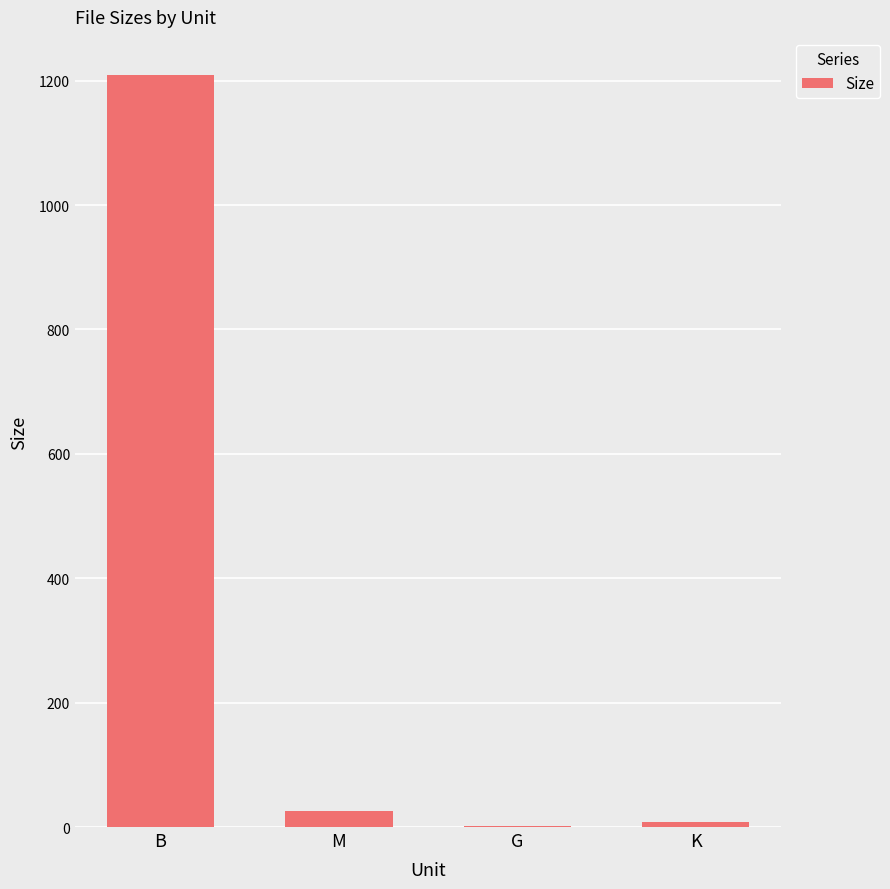

At which label is the value closest to 606?

M